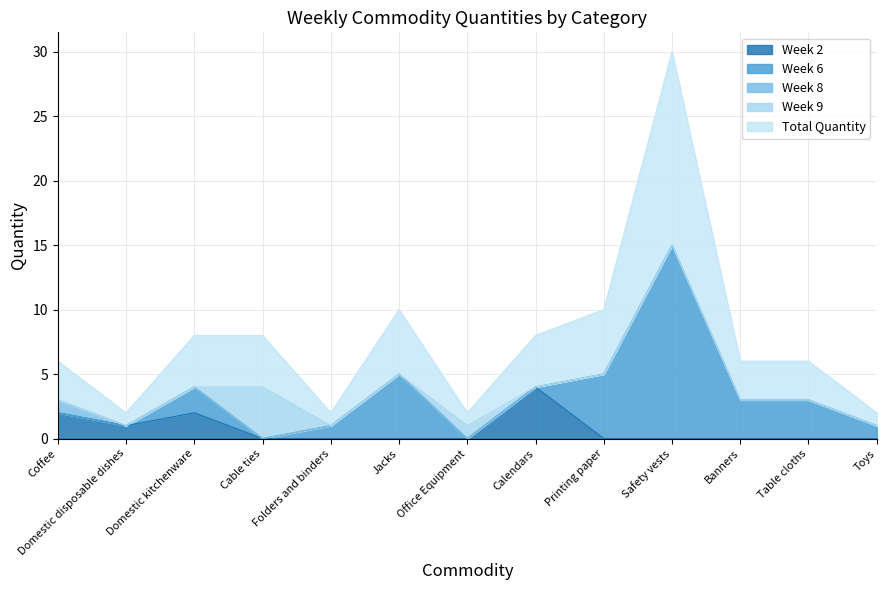

True or false: Week 8 and Week 6 intersect in this chart.

False